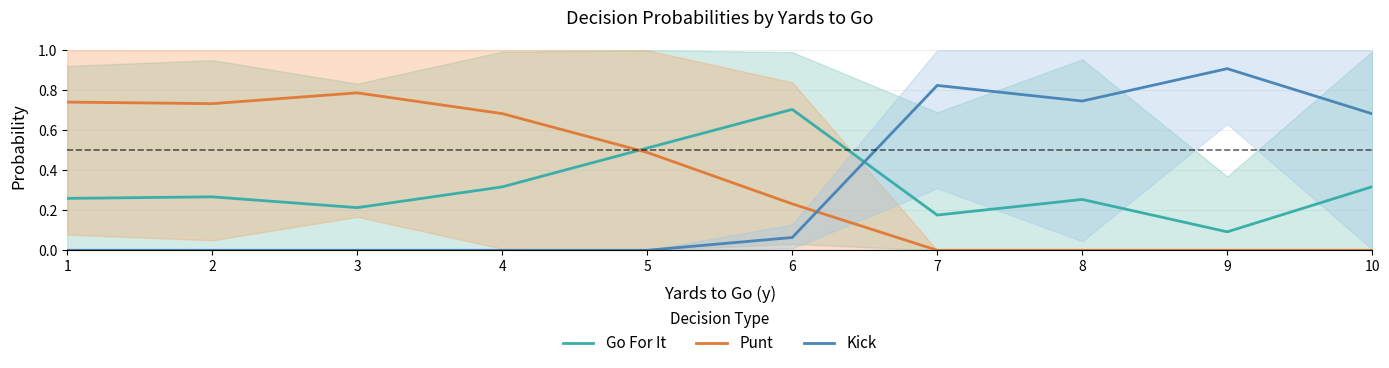

Where is the first local maximum for Go For It?

2